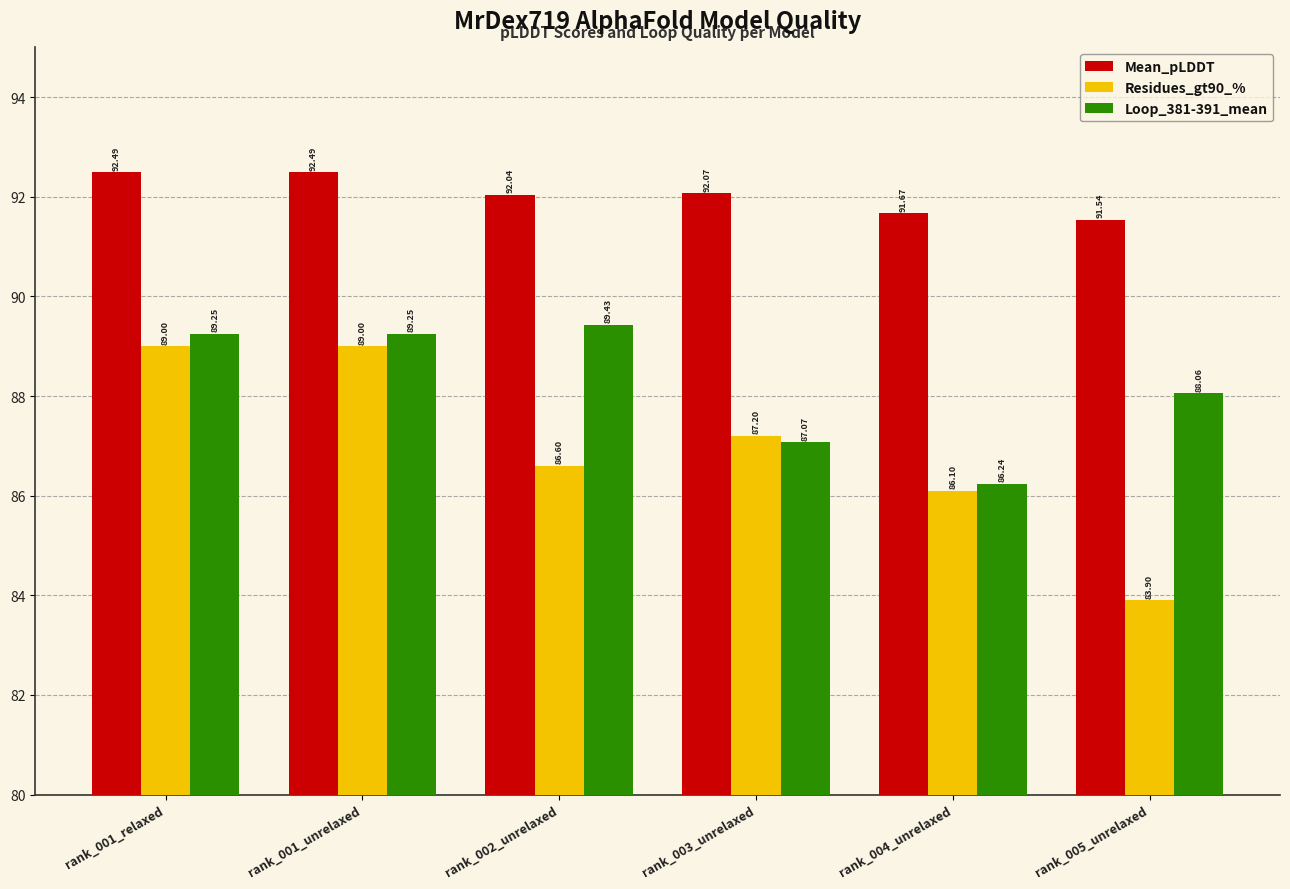

What is the label of the 6th bar from the right?

rank_001_relaxed